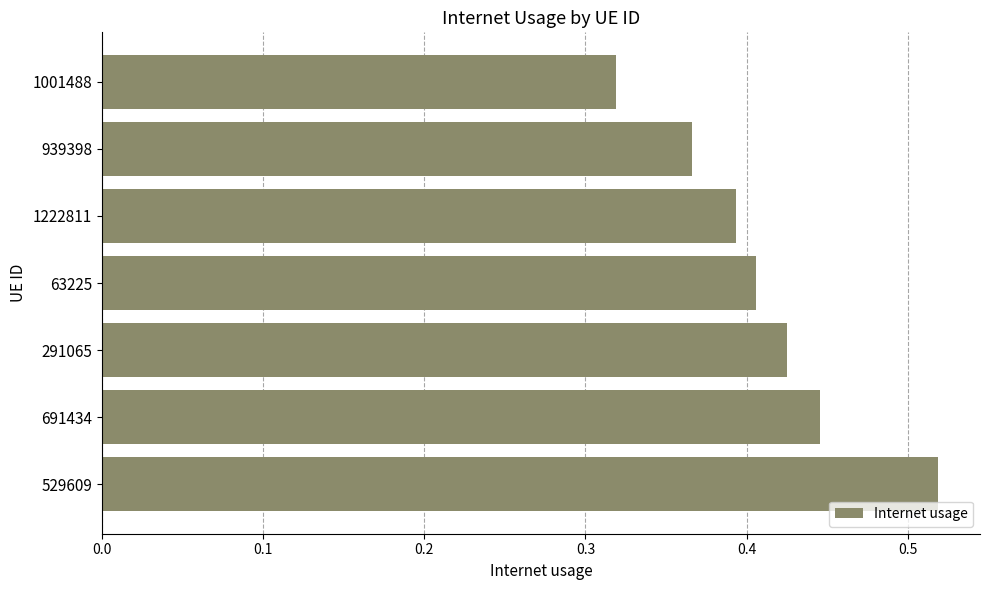

Between 291065 and 63225, which is larger?

291065